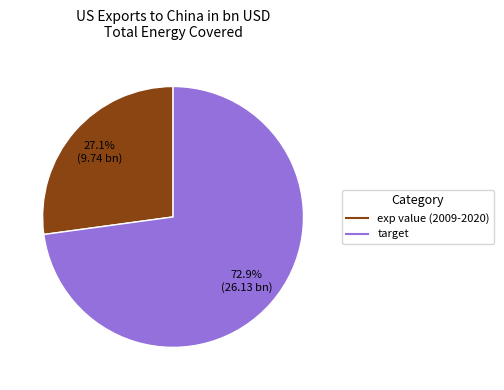

Which category accounts for the majority?

target